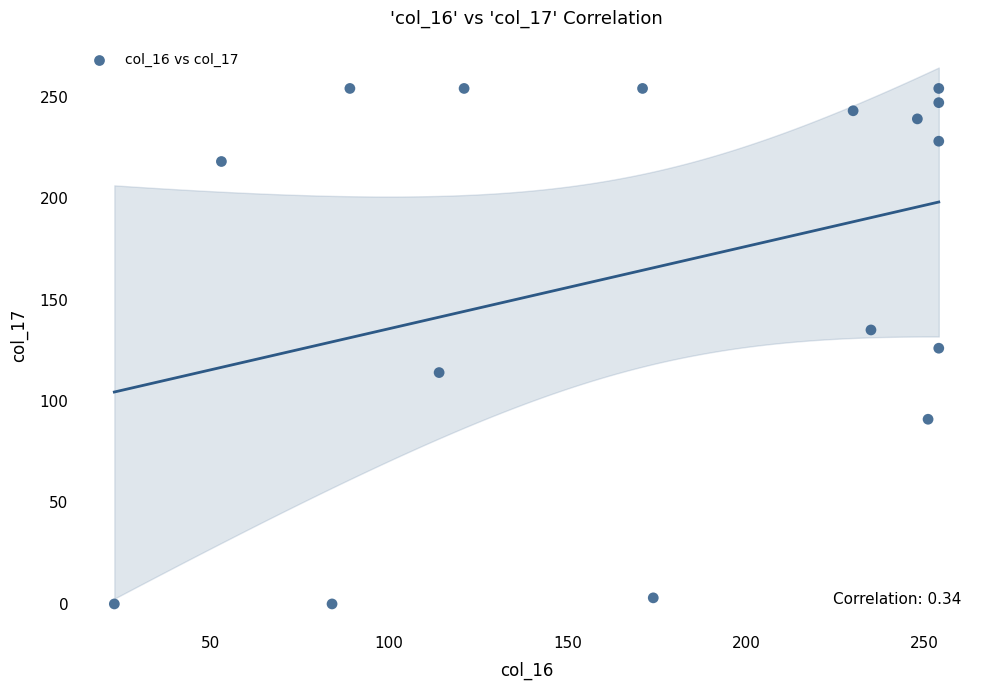

What is the range of X values (max minus min)?

231